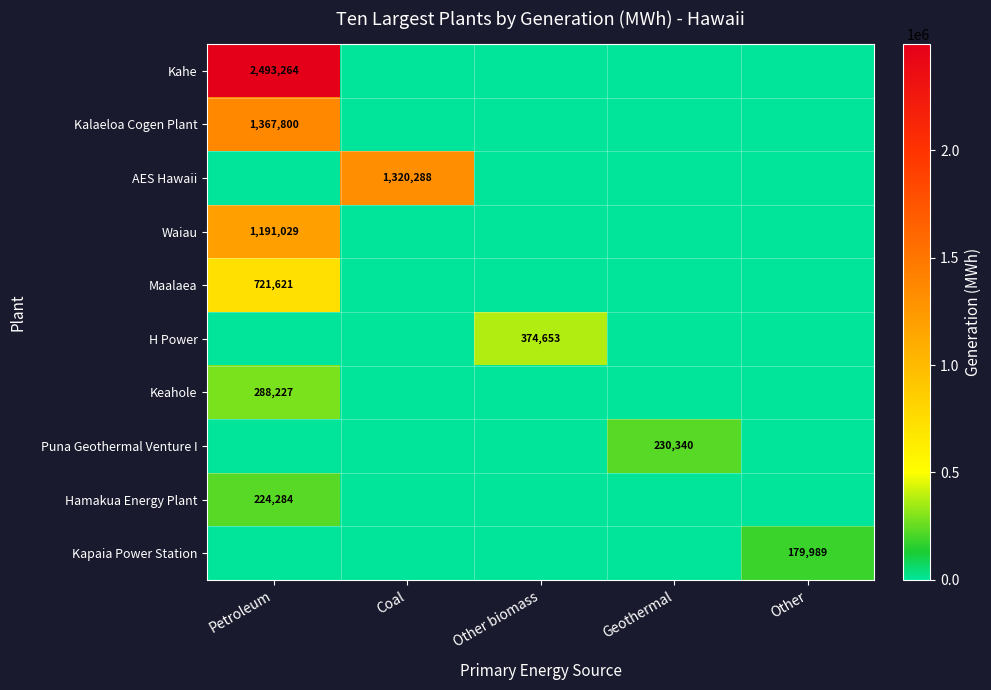

True or false: Kahe has a value of 3706151 at Petroleum.

False